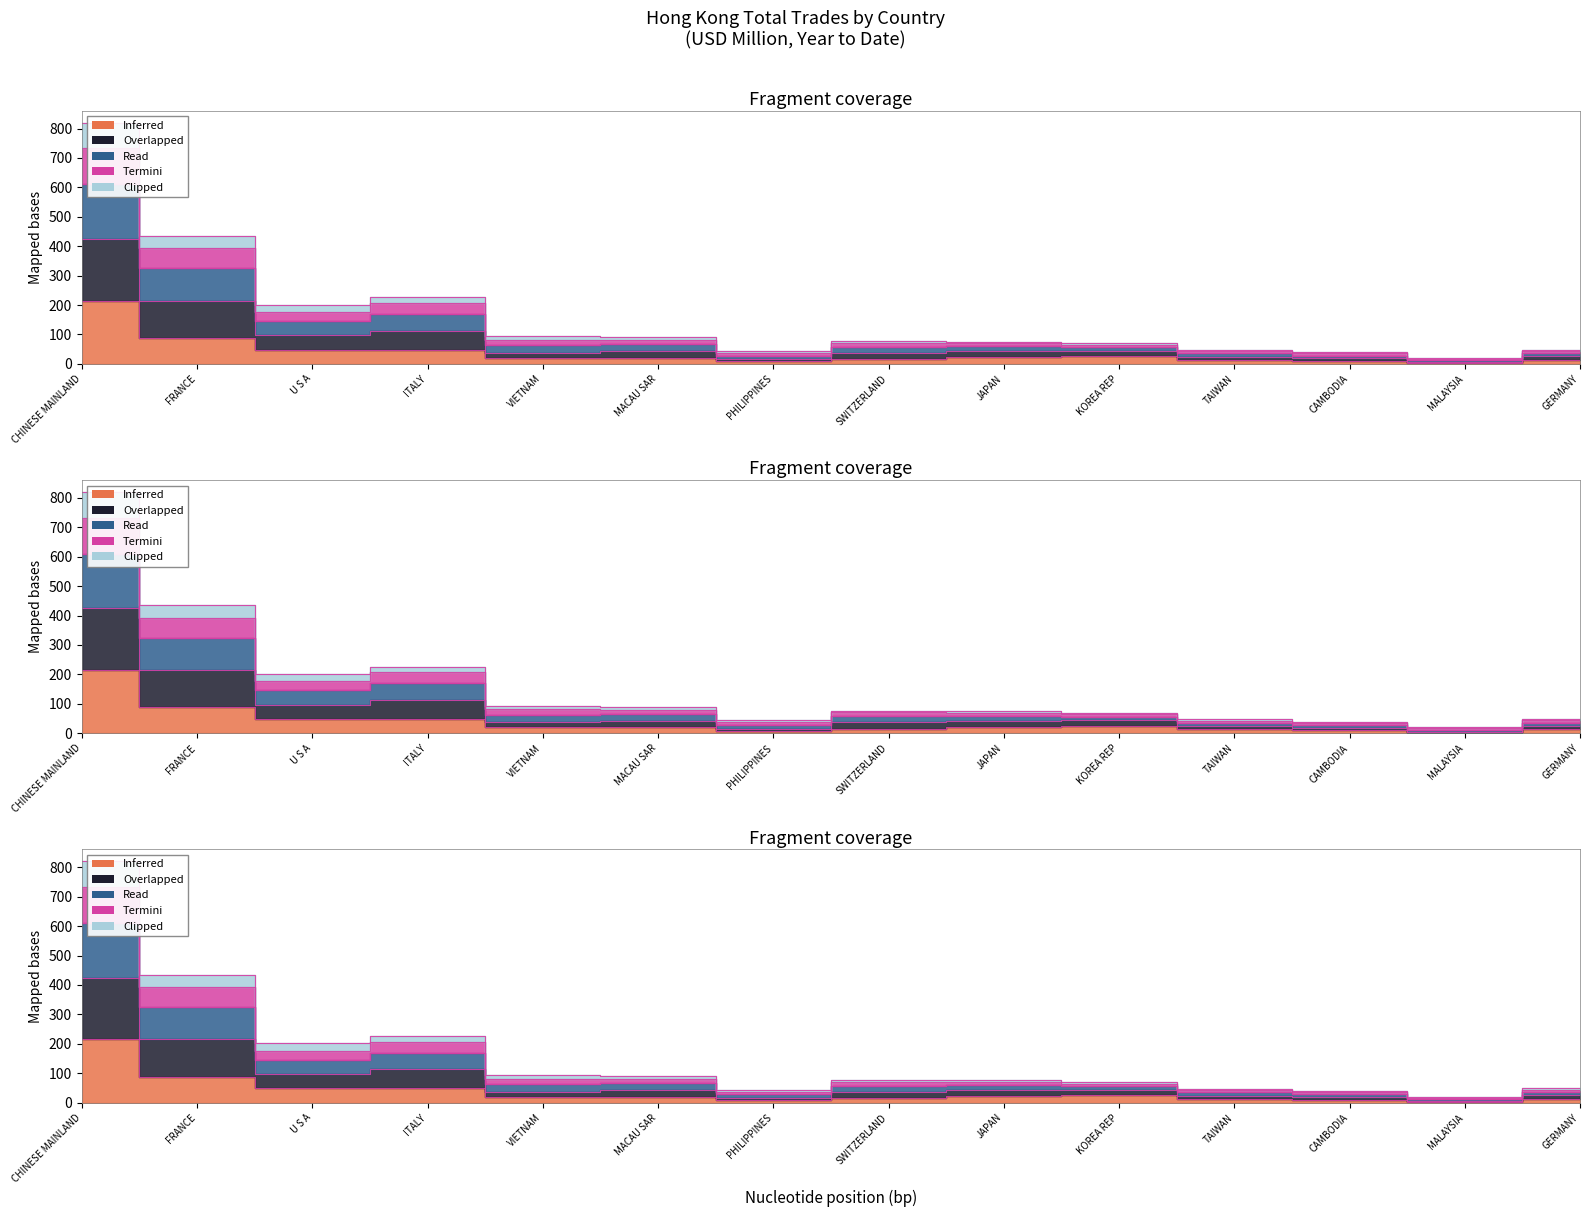

What is the label of the 14th point from the right?

CHINESE MAINLAND